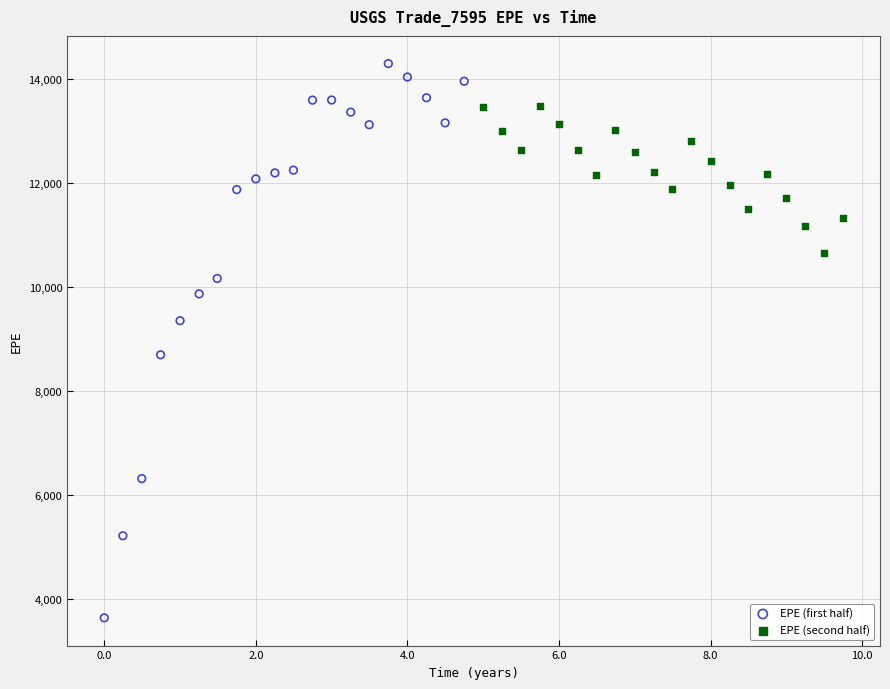

Which series has the widest spread of Y values?

EPE (first half)